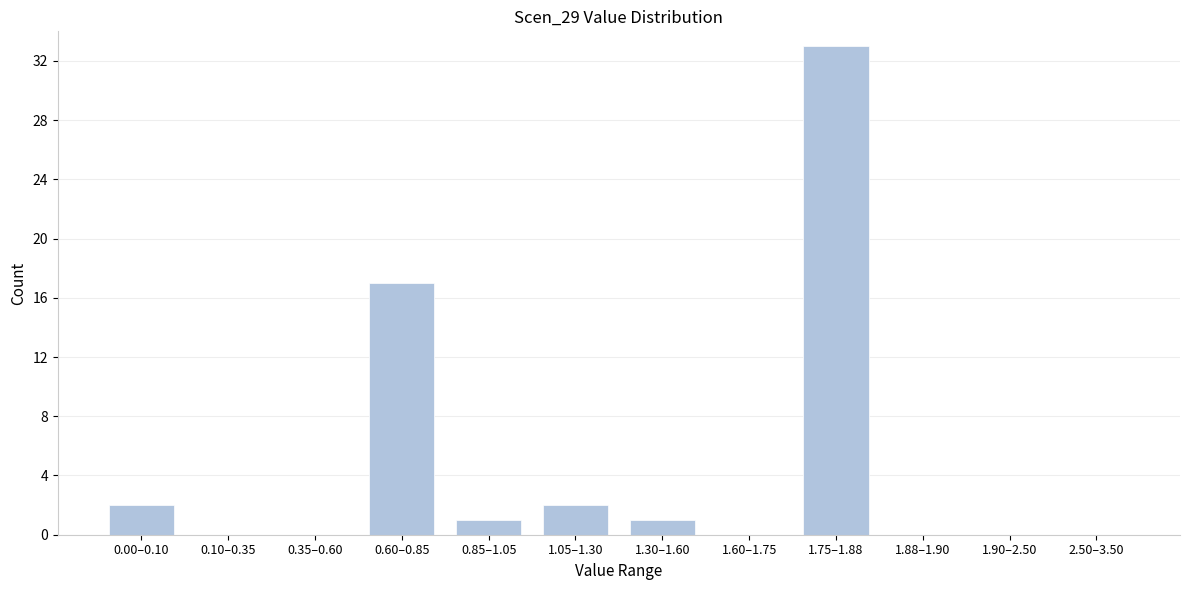

Reading left to right, what are all the values shown in this chart?

0.00–0.10=2	0.10–0.35=0	0.35–0.60=0	0.60–0.85=17	0.85–1.05=1	1.05–1.30=2	1.30–1.60=1	1.60–1.75=0	1.75–1.88=33	1.88–1.90=0	1.90–2.50=0	2.50–3.50=0